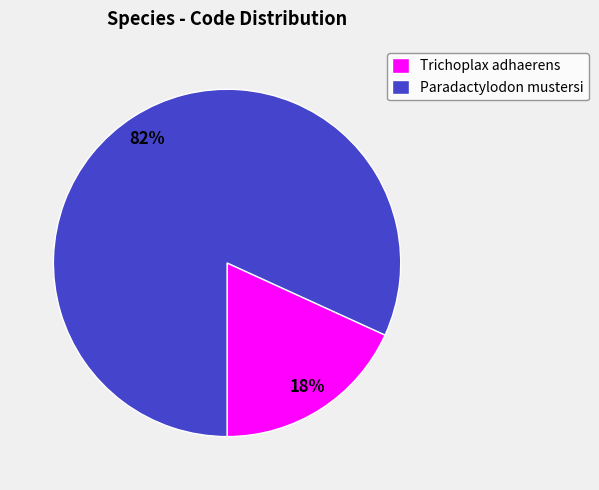

Is Trichoplax adhaerens the majority of the pie?

No